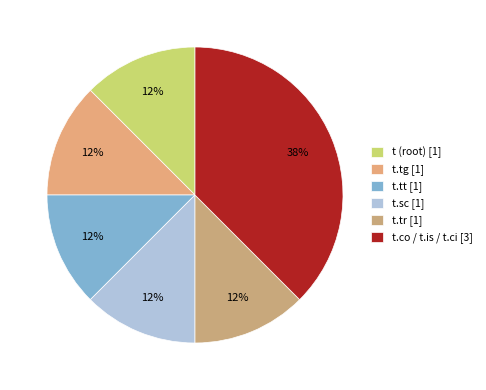

How many slices are in this pie chart?

6